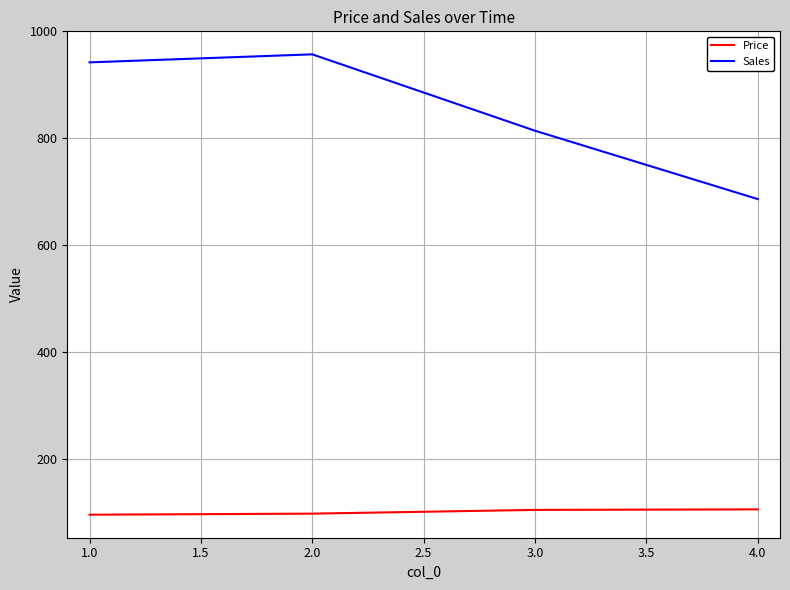

Rank the series by their average value, from lowest to highest.

Price, Sales